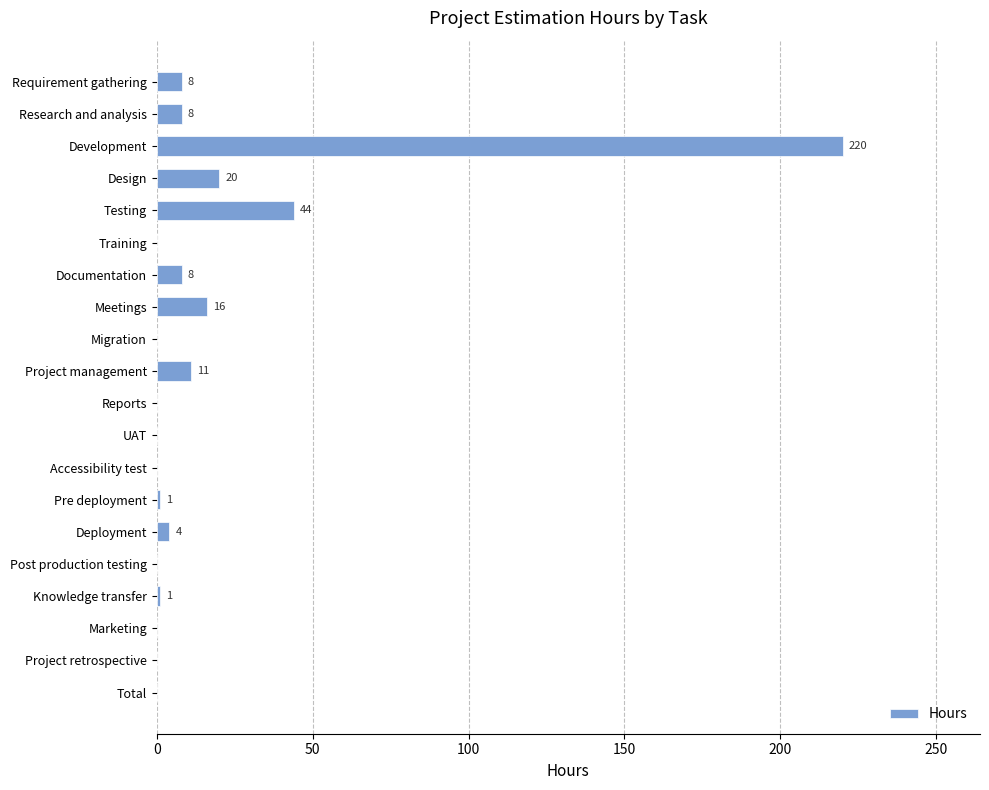

The value at Accessibility test is 75. True or false?

False